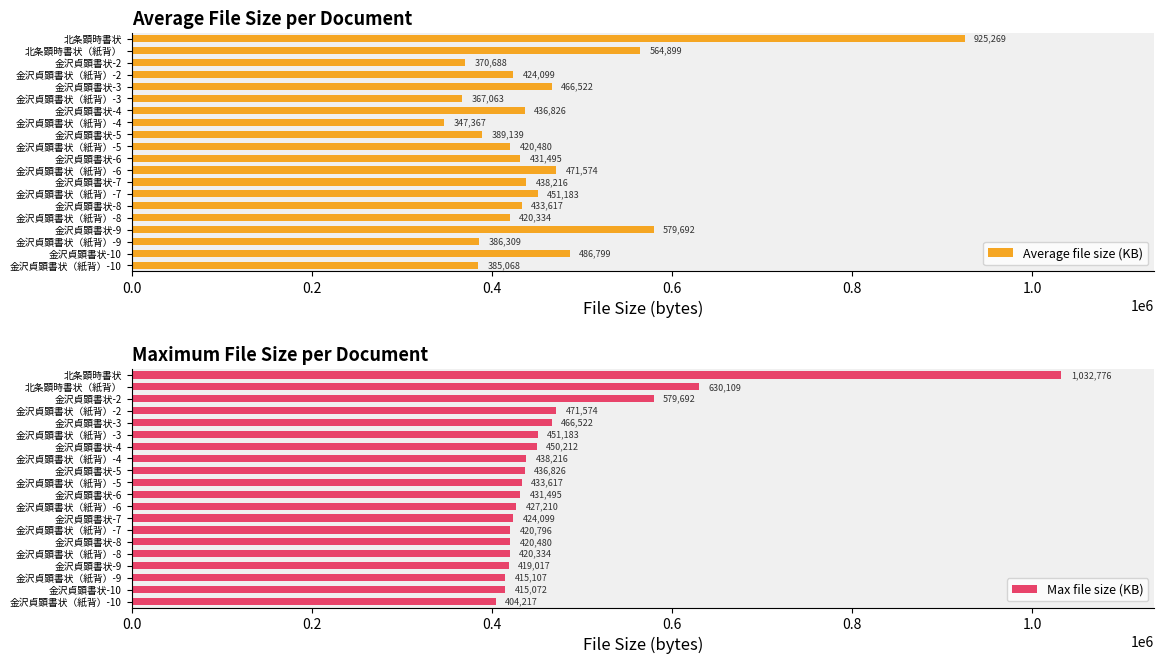

Reading right to left, extract all data points from this chart.

Average file size (KB): 385068	486799	386309	579692	420334	433617	451183	438216	471574	431495	420480	389139	347367	436826	367063	466522	424099	370688	564899	925269
Max file size (KB): 404217	415072	415107	419017	420334	420480	420796	424099	427210	431495	433617	436826	438216	450212	451183	466522	471574	579692	630109	1032776